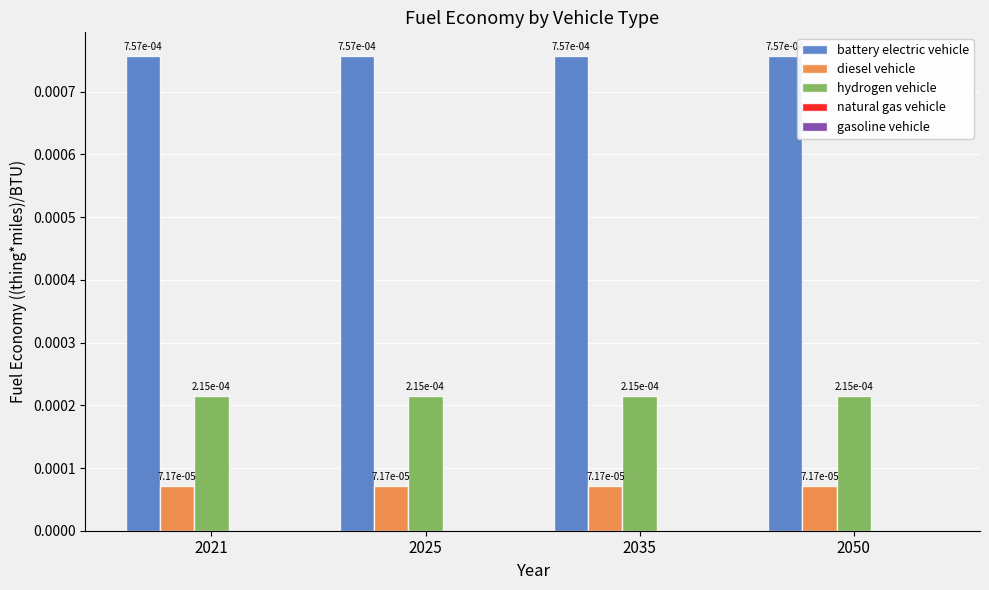

How many categories are shown in the chart?

4